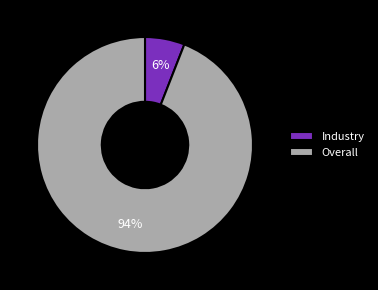

Which has a higher value, Industry or Overall?

Overall